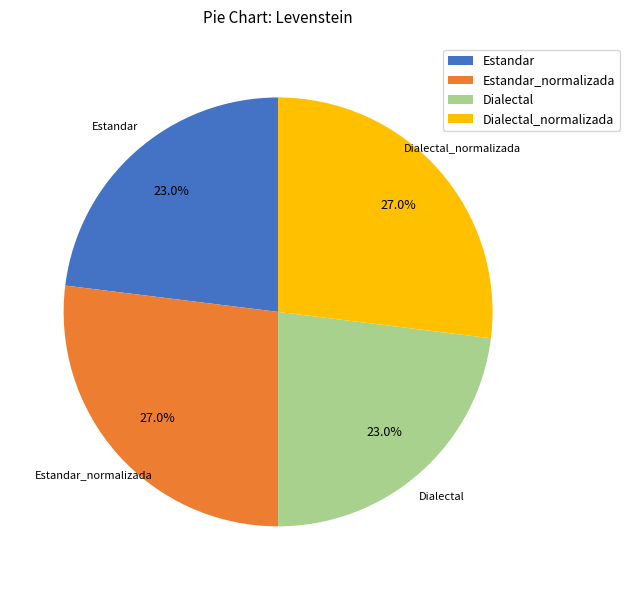

Is it true that Estandar_normalizada is 27% of the pie?

True